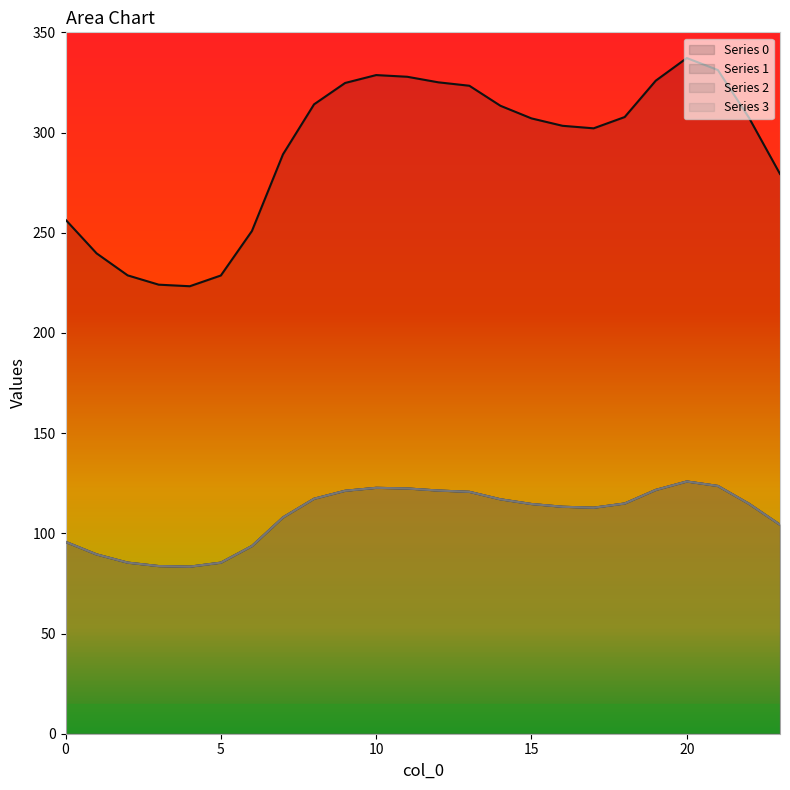

Count the number of data series in this chart.

4